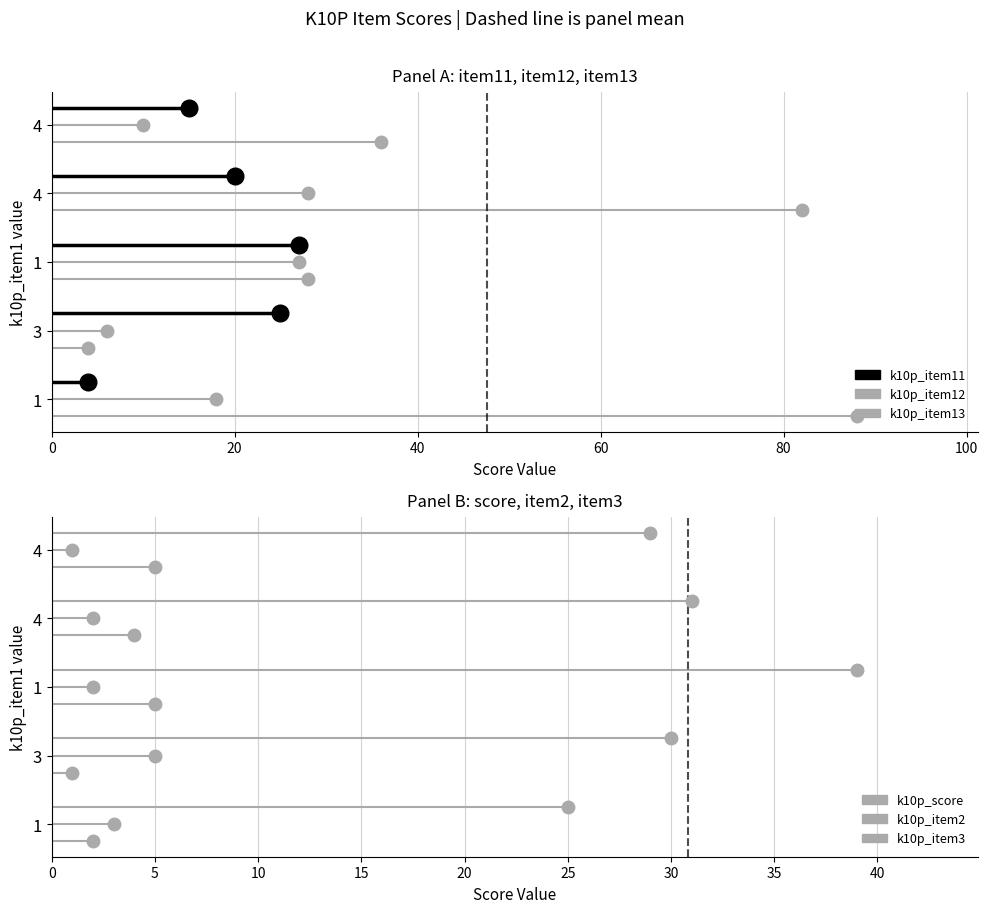

What are all the series names shown in the legend?

k10p_item11, k10p_item12, k10p_item13, k10p_score, k10p_item2, k10p_item3